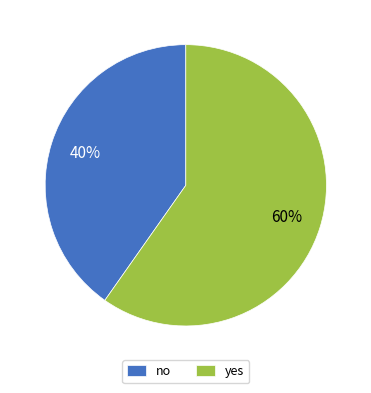

What percentage is the yes slice, to the nearest percent?

60%